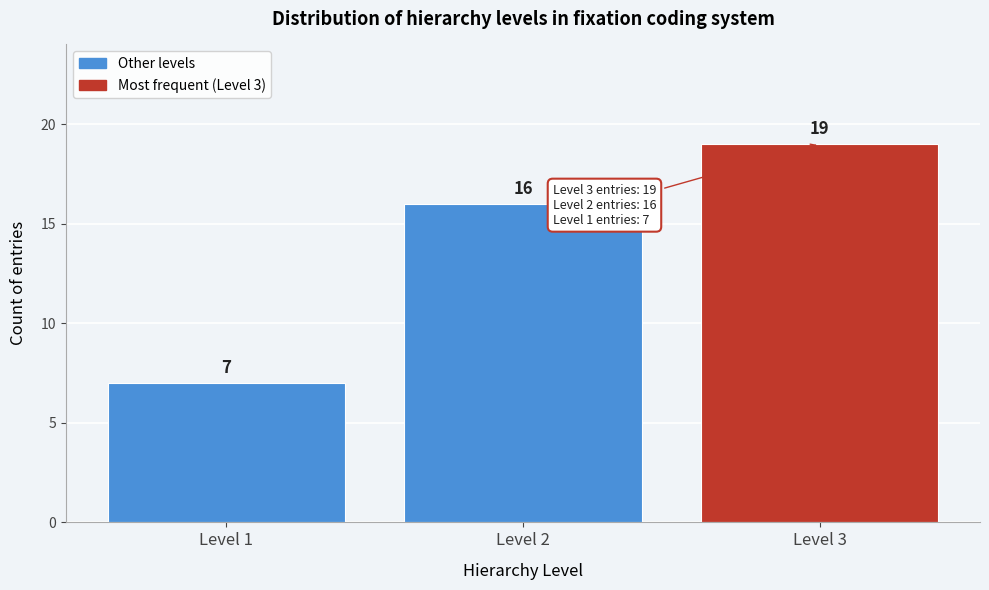

Reading left to right, what are all the values shown in this chart?

Level 1=7	Level 2=16	Level 3=19